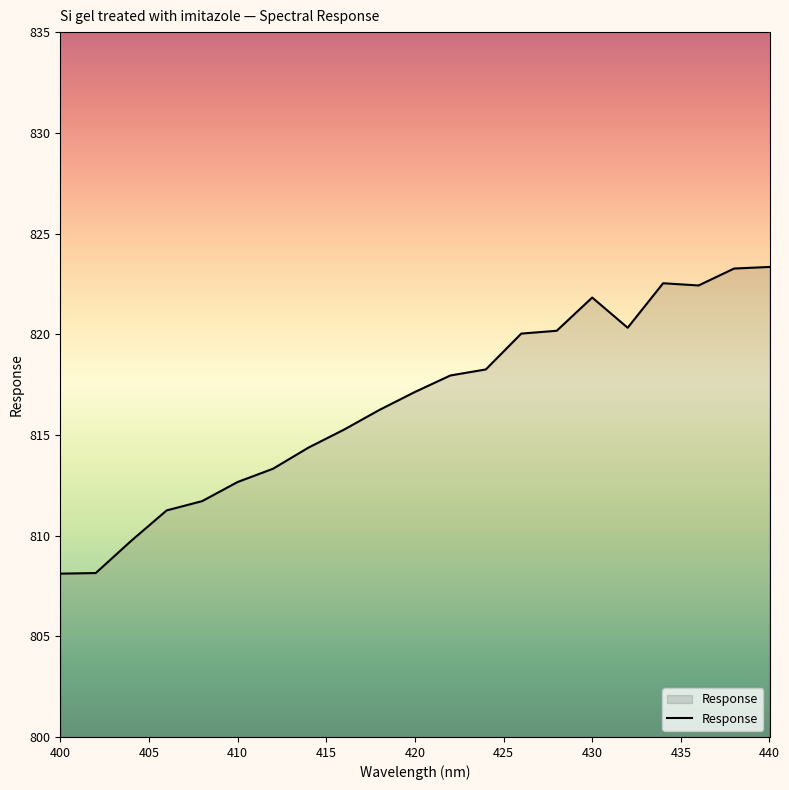

What is the greatest value displayed?

823.3